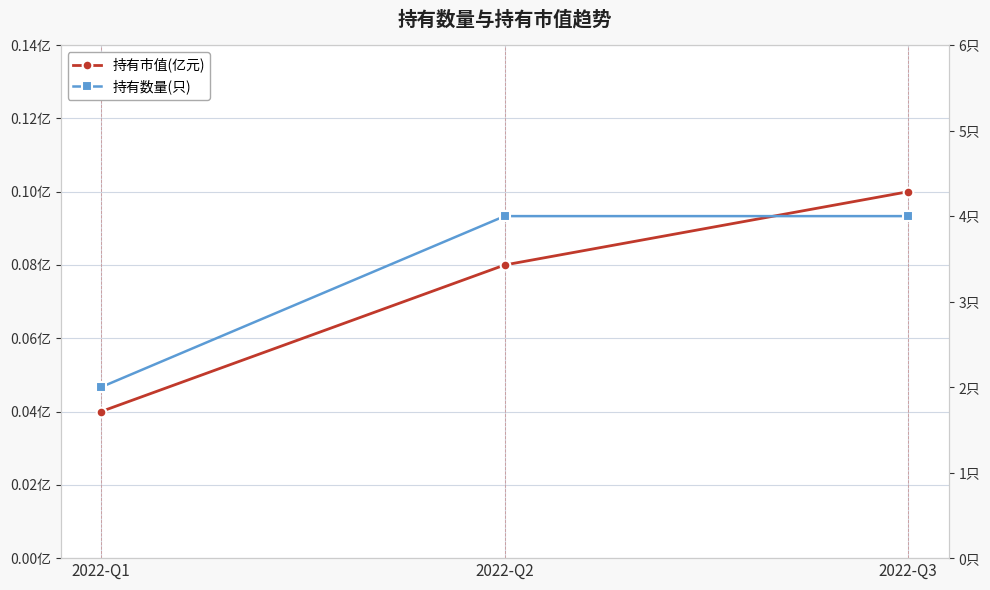

Does the chart display data point markers on the line(s)?

Yes